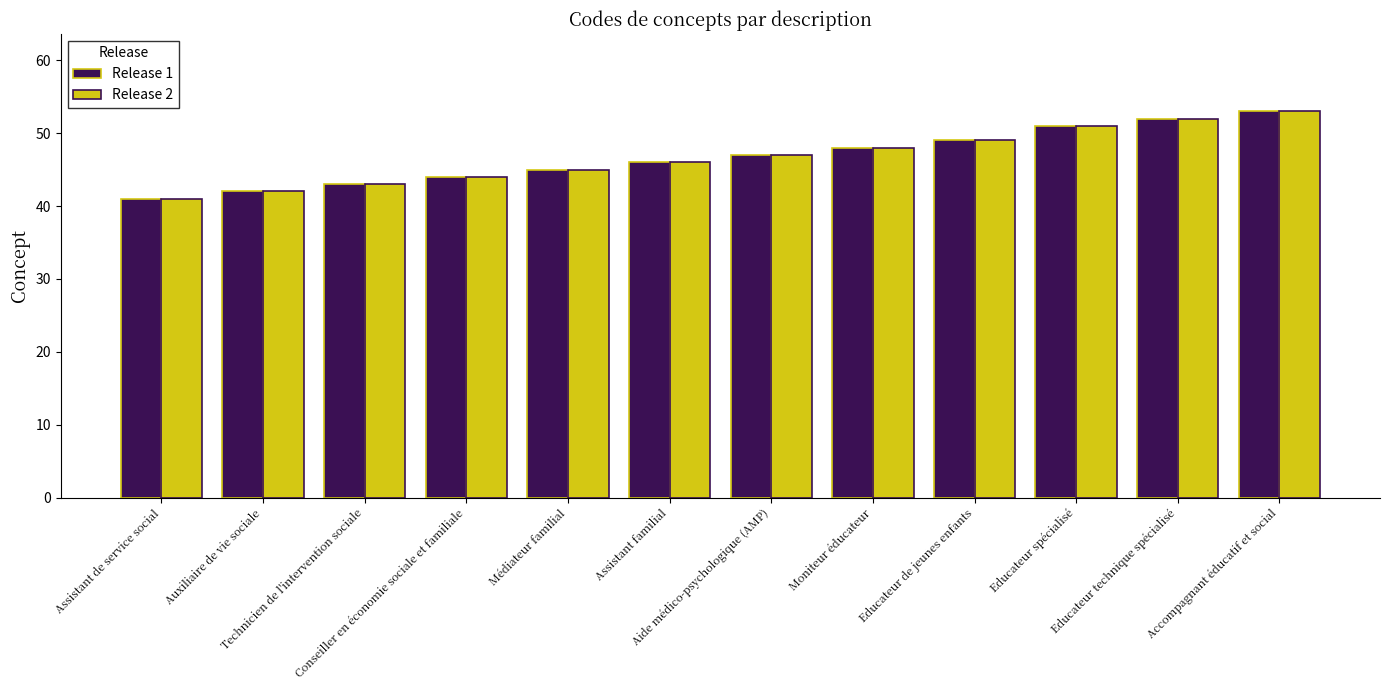

What is the greatest value displayed?

53